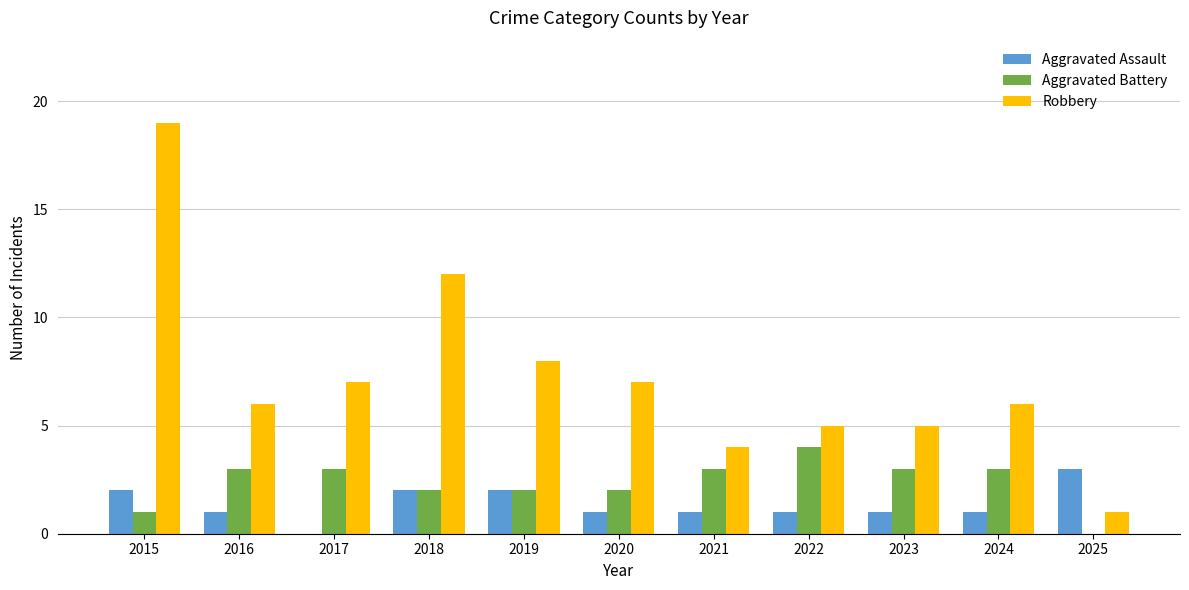

What is the spread (max minus min) of values at 2021?

3